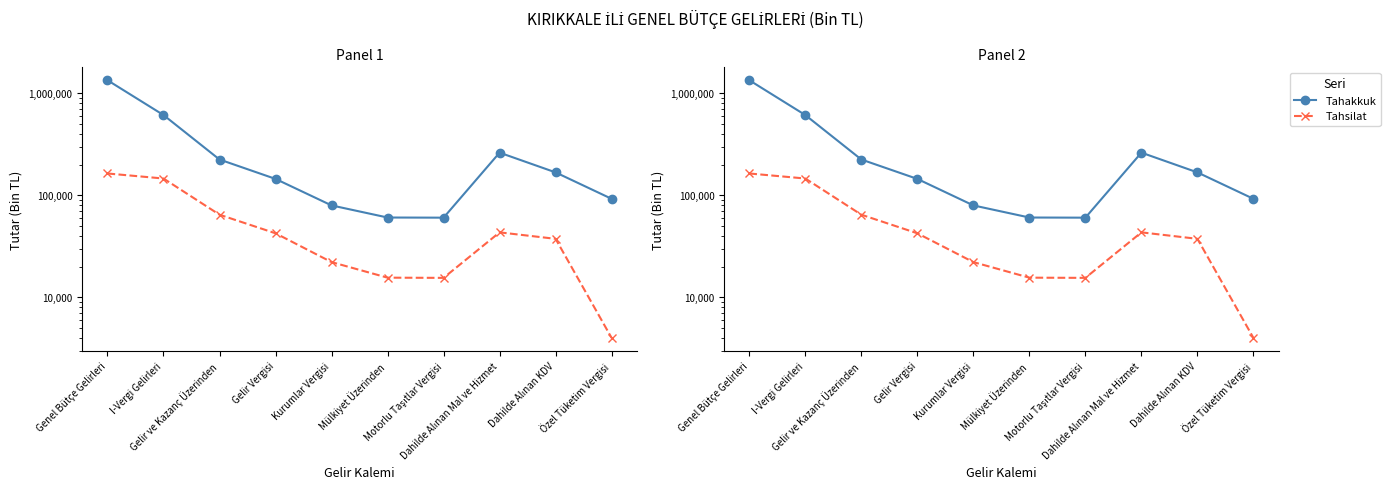

What is the sum of all Tahsilat values?

555544